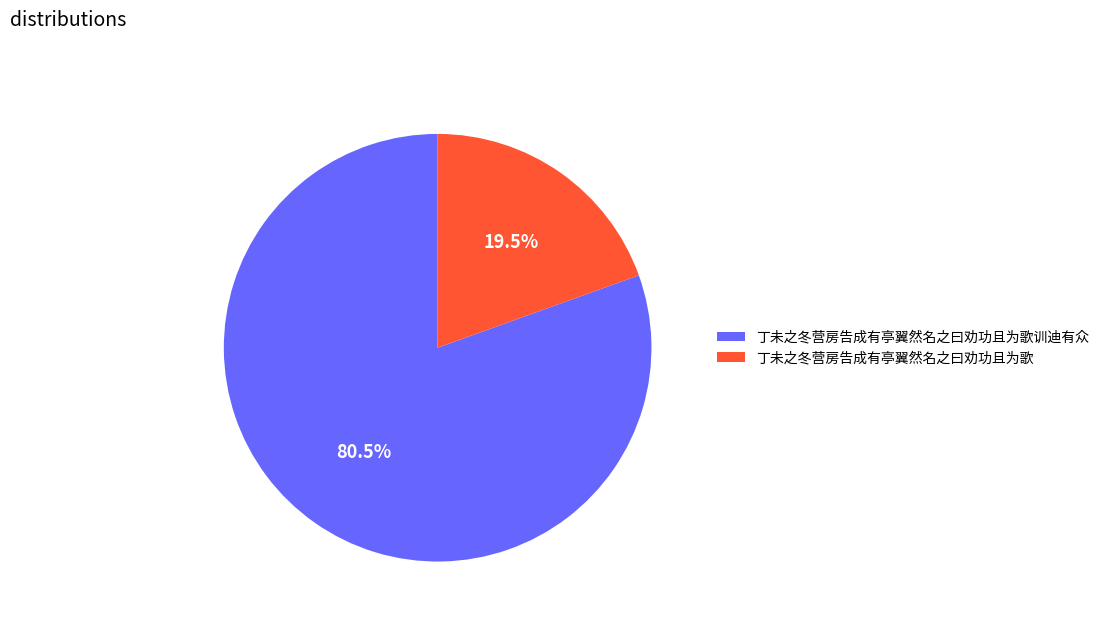

The 丁未之冬营房告成有亭翼然名之曰劝功且为歌 slice represents 31% of the pie. True or false?

False